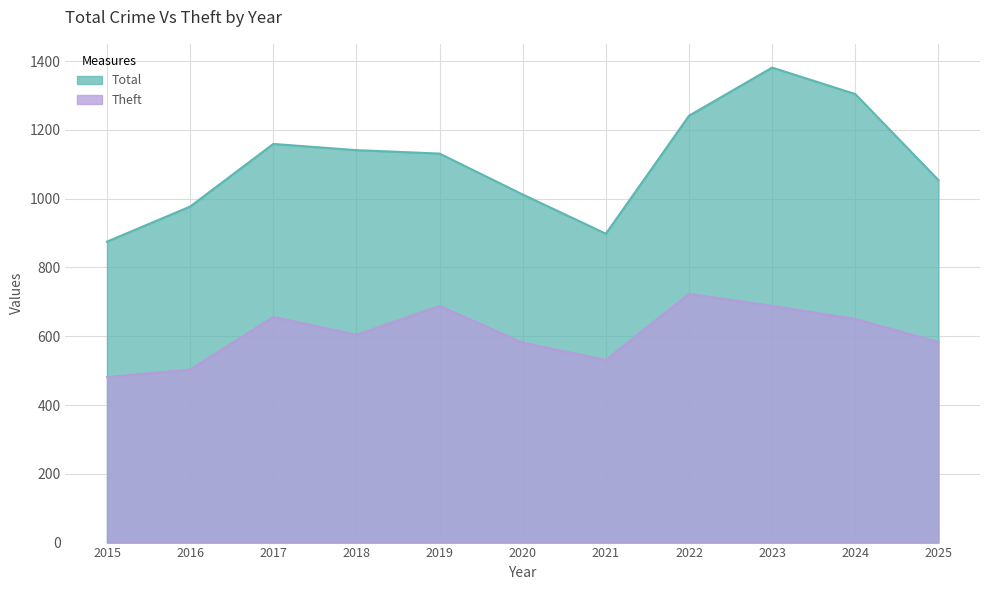

How many data points in Theft are above 604?

5